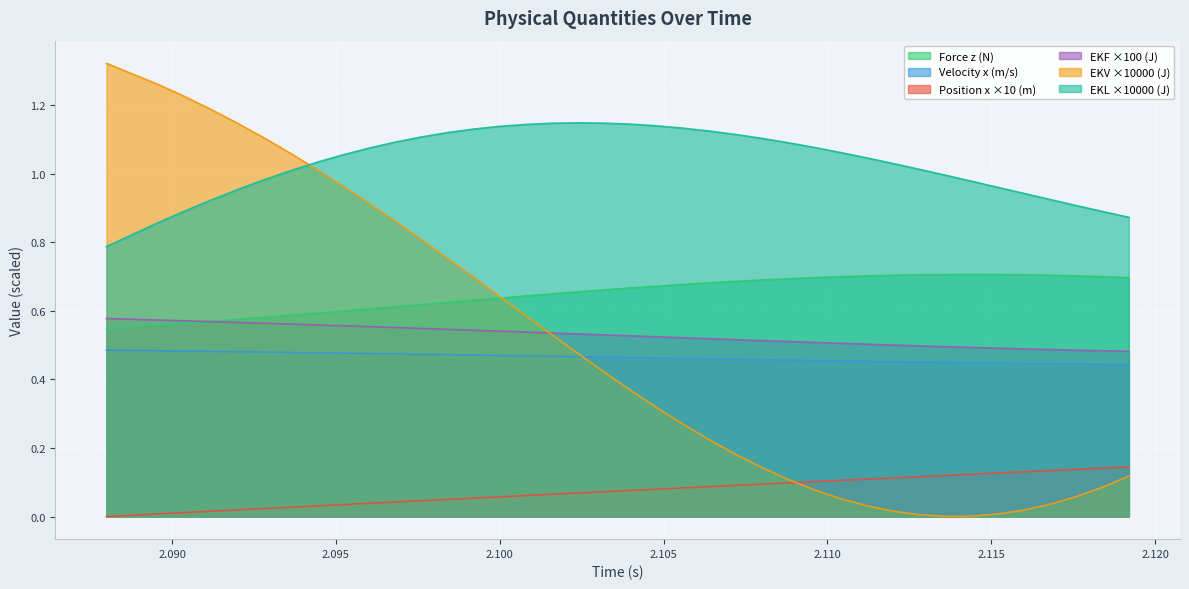

Between 2.1056 and 2.116, which series saw the biggest shift?

EKV (Joules)